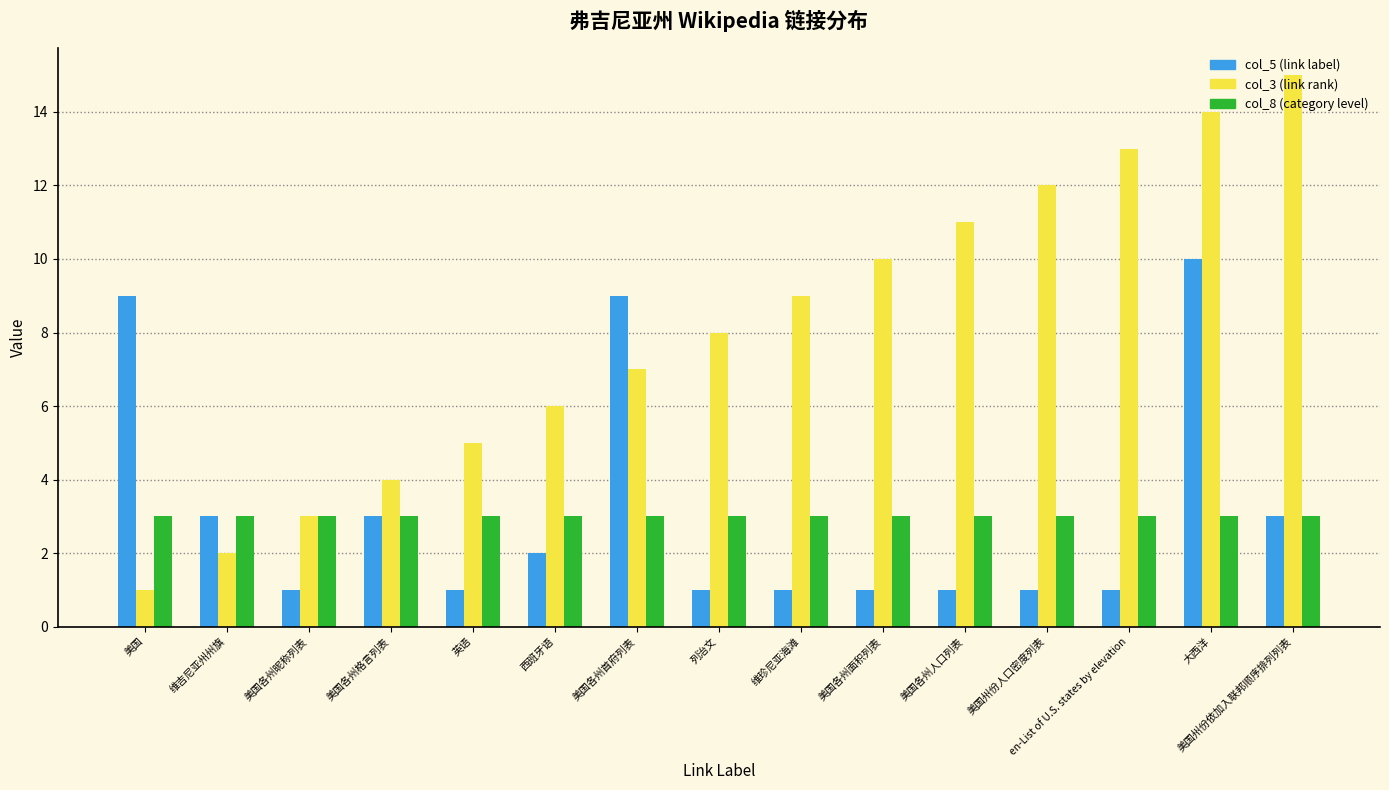

Which series has the largest total across all categories?

col_3 (link rank)